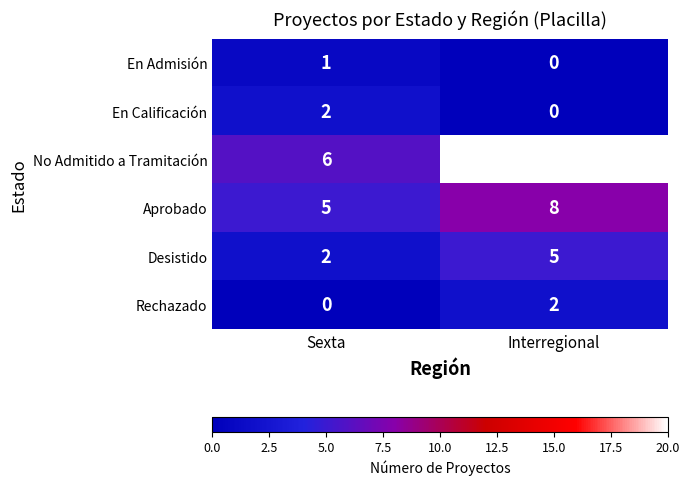

What is the approximate value of Desistido at Interregional?

5